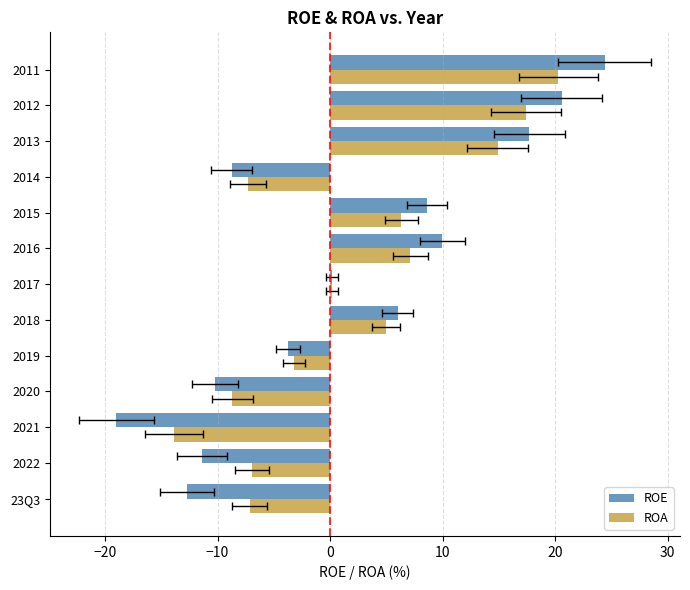

What is the highest value of the ROE series?

24.4